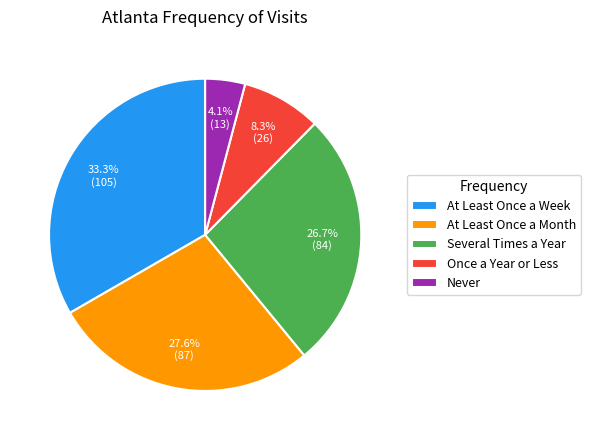

Approximately how many times larger is the value at Never compared to At Least Once a Month?

0.1